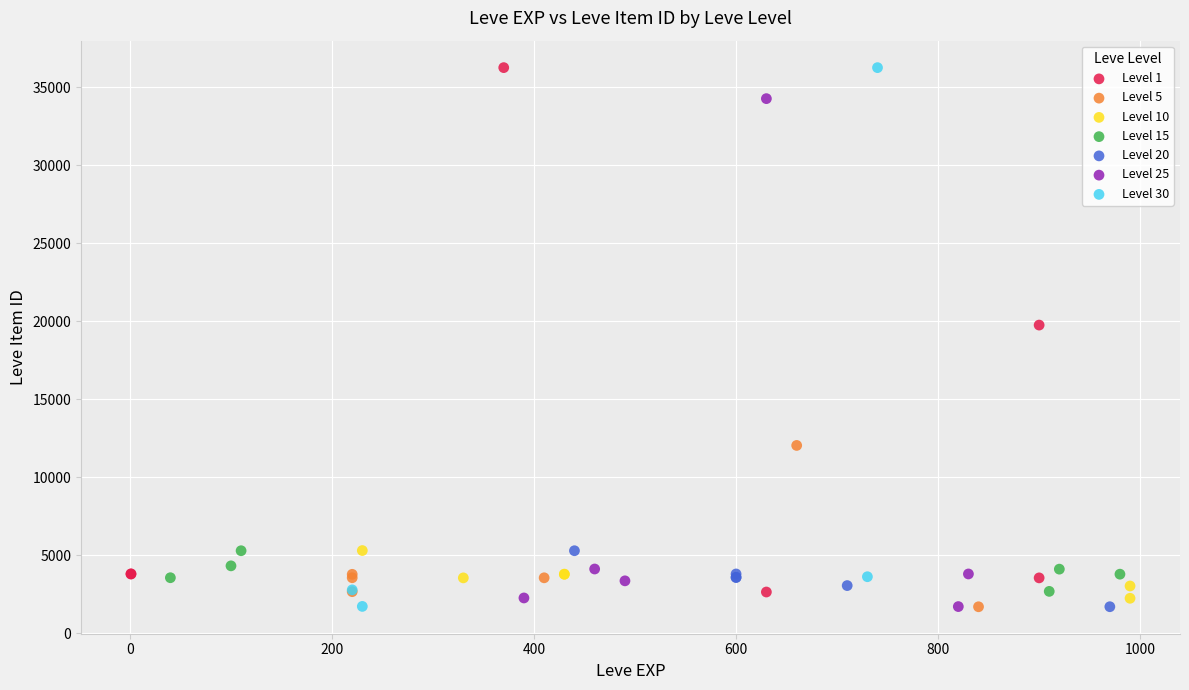

What are all the series names shown in the legend?

Level 1, Level 5, Level 10, Level 15, Level 20, Level 25, Level 30